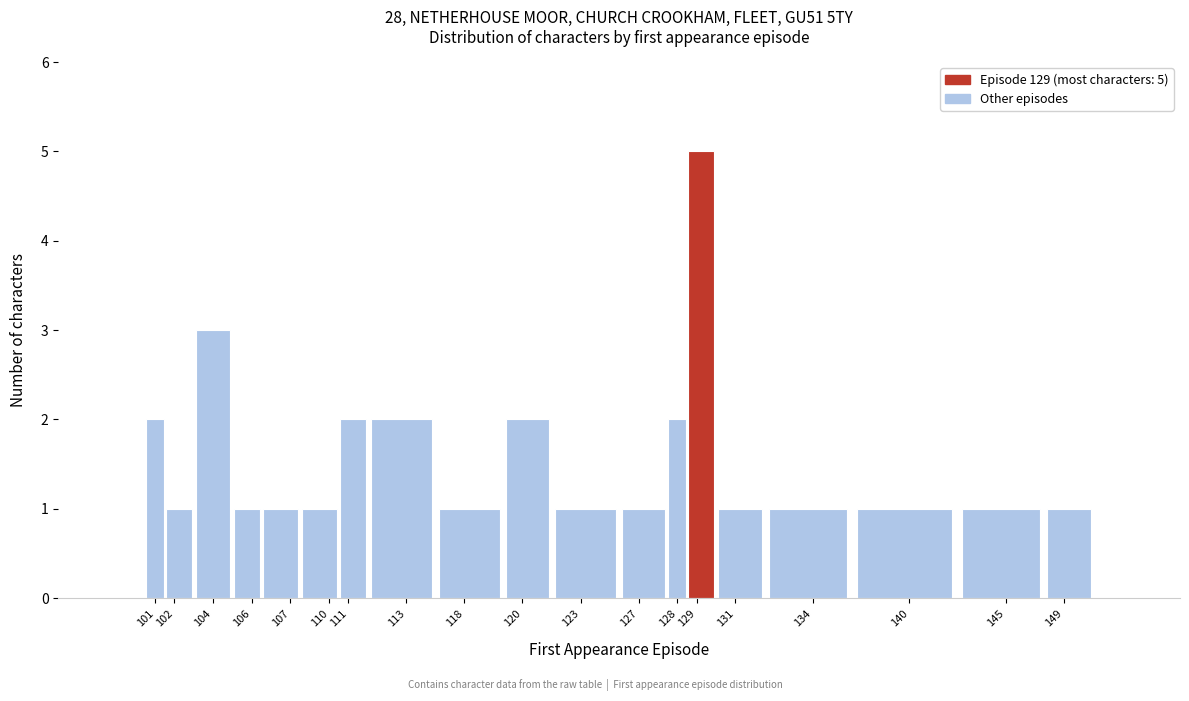

Reading left to right, list all the values displayed in this chart.

101=2	102=1	104=3	106=1	107=1	110=1	111=2	113=2	118=1	120=2	123=1	127=1	128=2	129=5	131=1	134=1	140=1	145=1	149=1